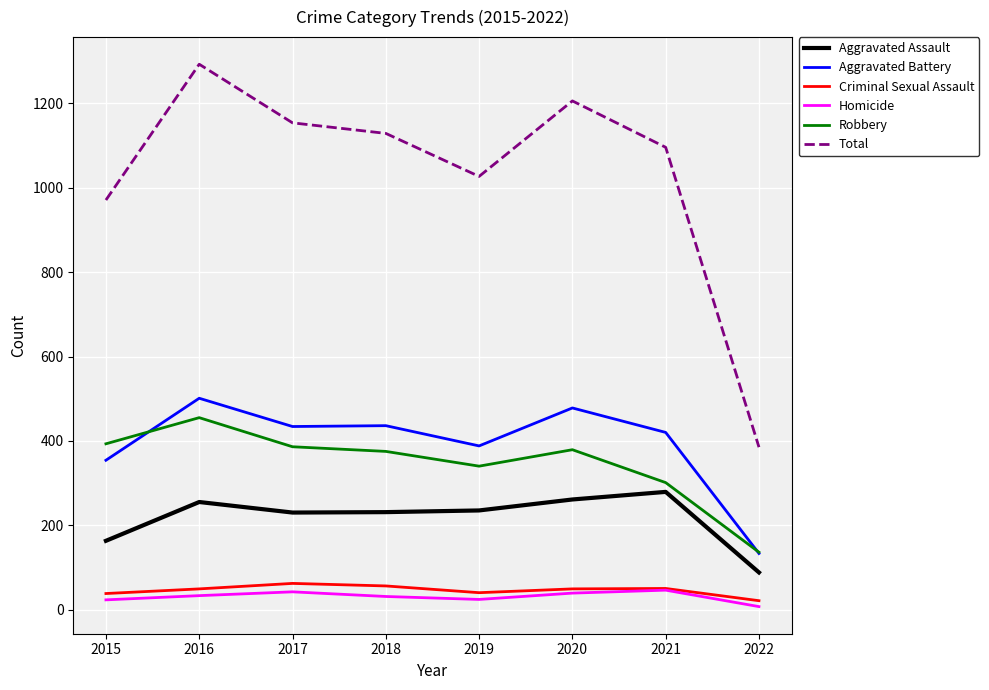

At which category is the sum across all series the highest?

2016